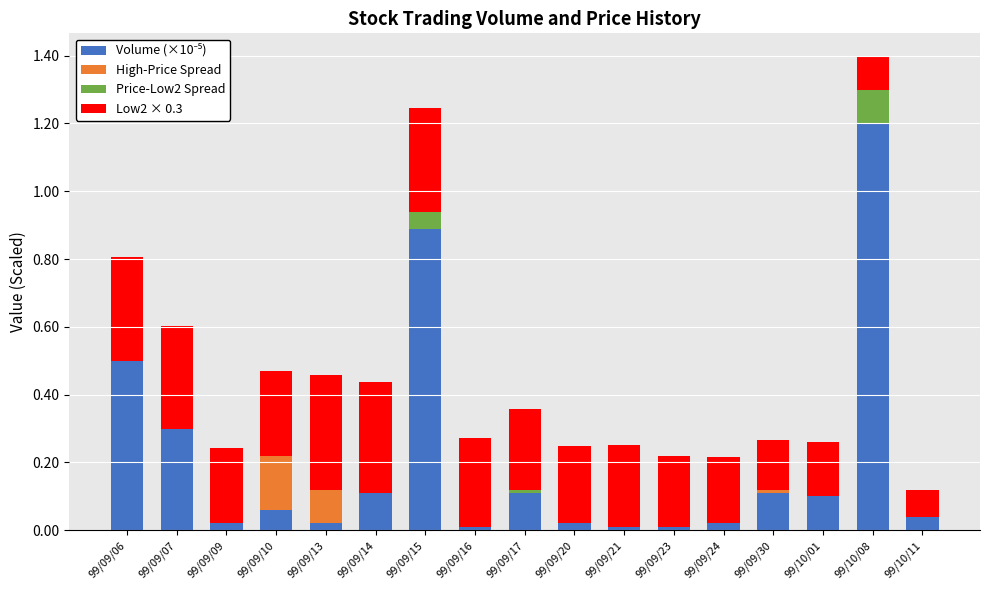

At which category is the sum across all series the highest?

99/10/08